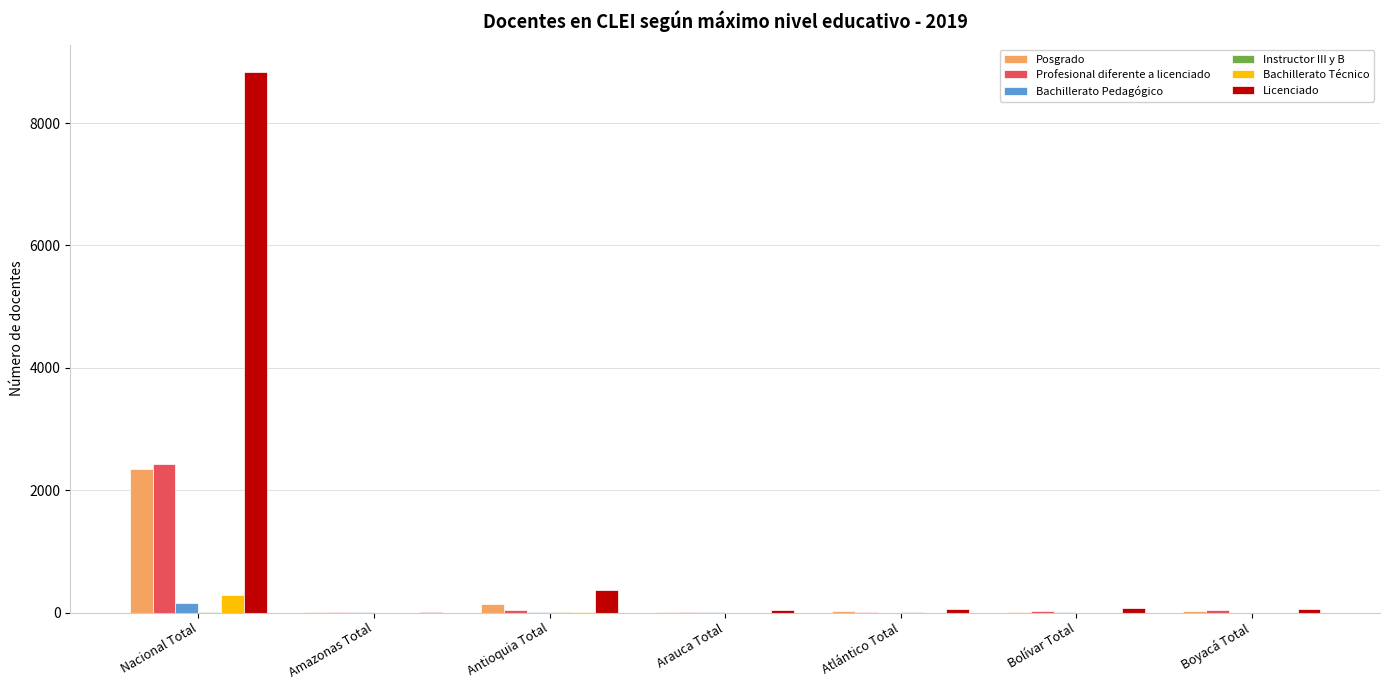

At which label is Posgrado closest to 1179?

Antioquia Total